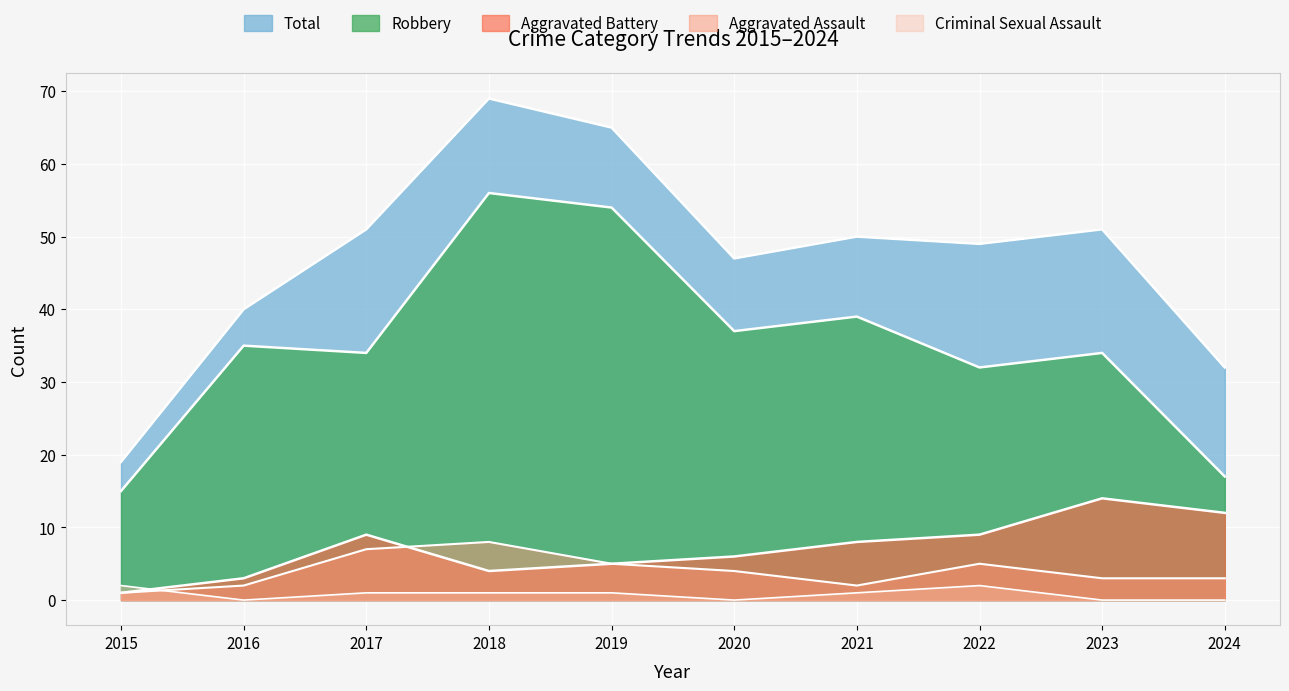

Which series ends up on top after the final intersection of Aggravated Battery and Criminal Sexual Assault?

Aggravated Battery